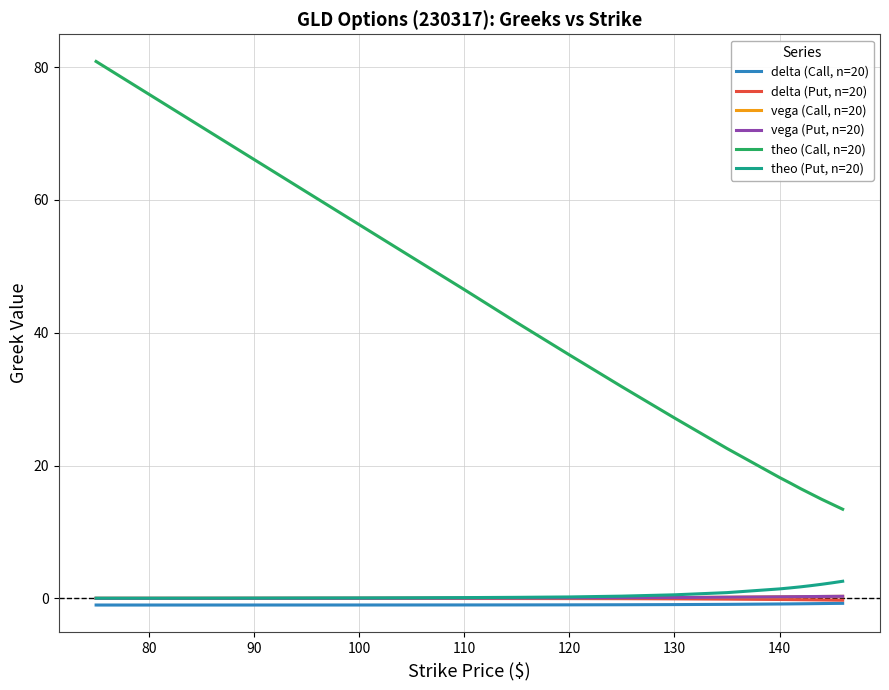

True or false: delta (Call, n=20) and vega (Call, n=20) cross at least once.

False